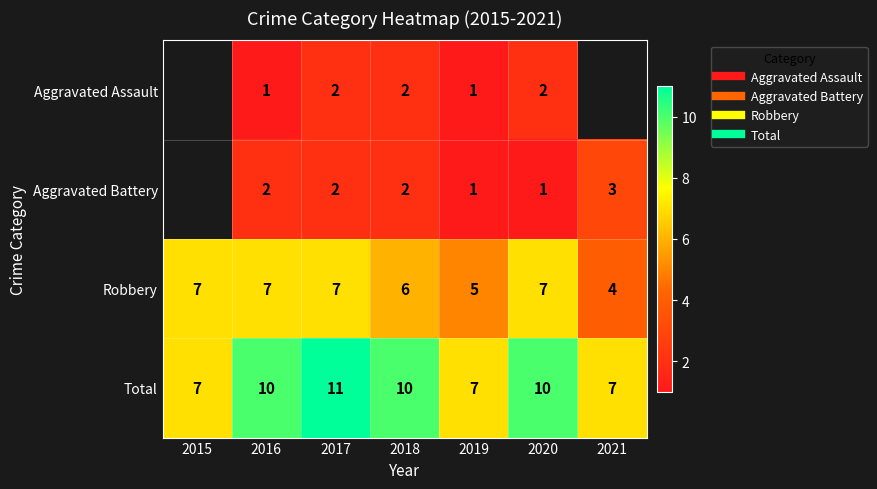

How many values in the Total series are below 10?

3